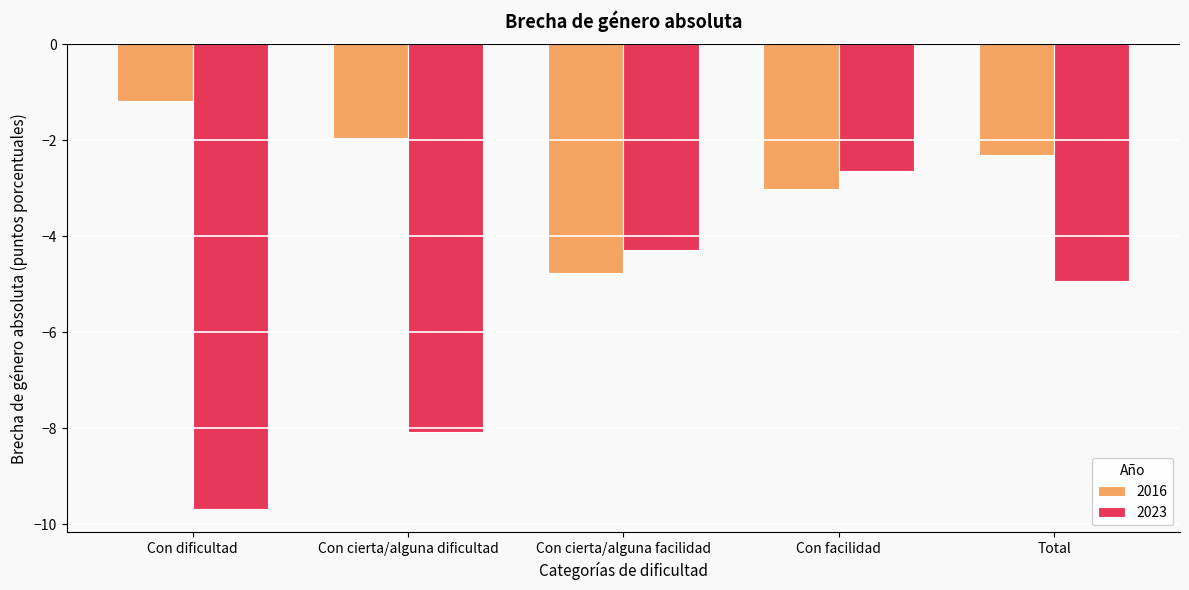

Are the bars horizontal?

No